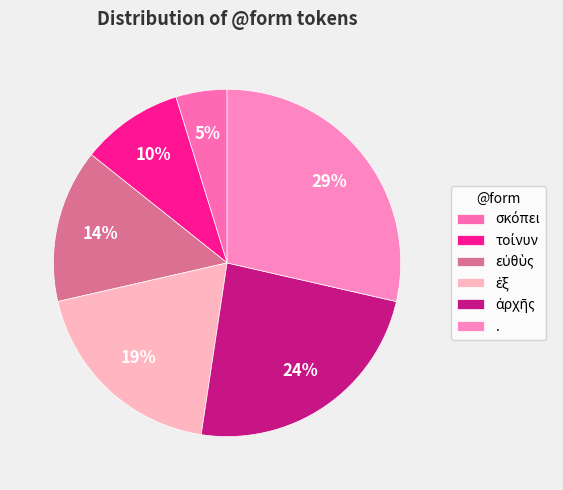

Is εὐθὺς the majority of the pie?

No